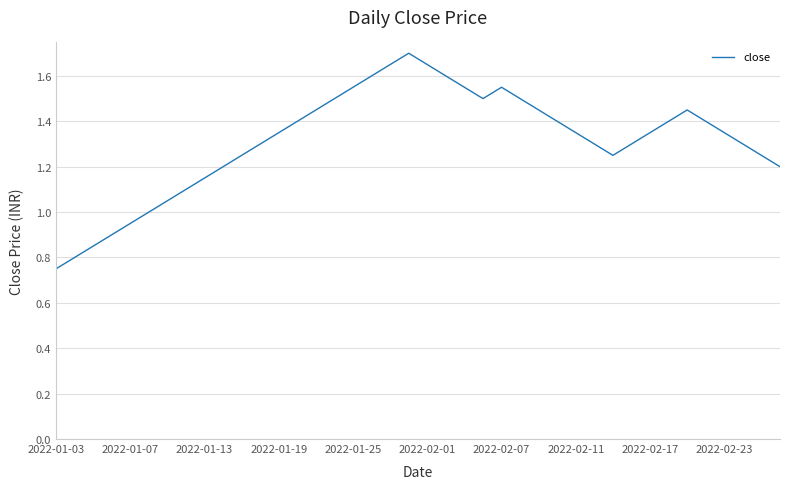

What is the greatest value displayed?

1.7